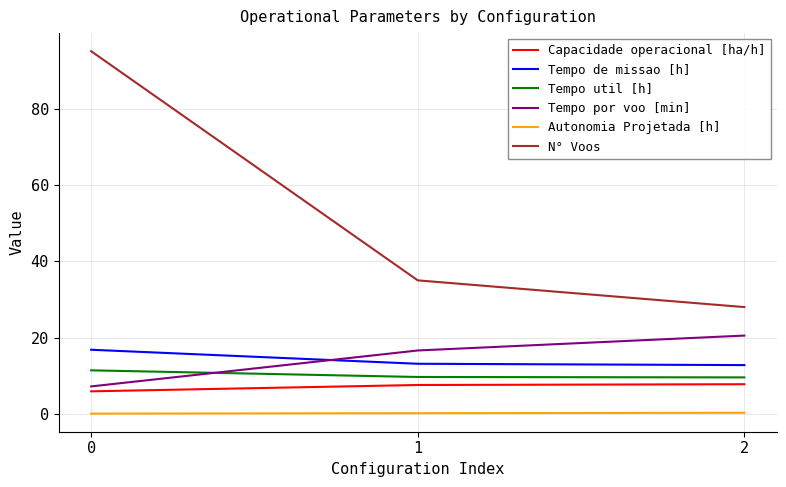

Between 0 and 1, which series saw the biggest shift?

N° Voos